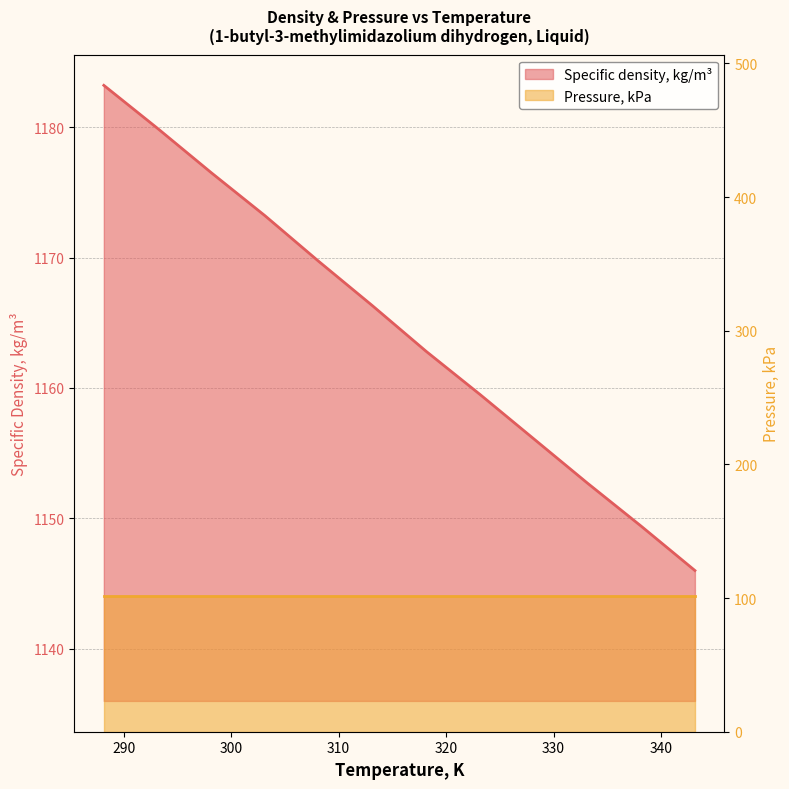

Rank the categories by value from highest to lowest.

288.15, 293.15, 298.15, 303.15, 308.15, 313.15, 318.15, 323.15, 328.15, 333.15, 338.15, 343.15